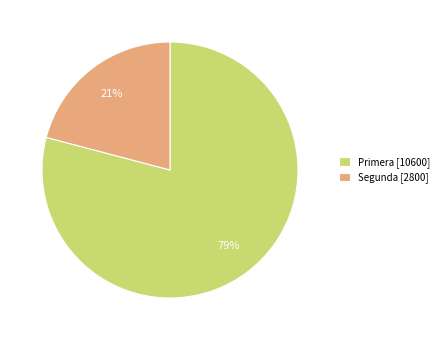

Rank the categories by value from highest to lowest.

Primera, Segunda